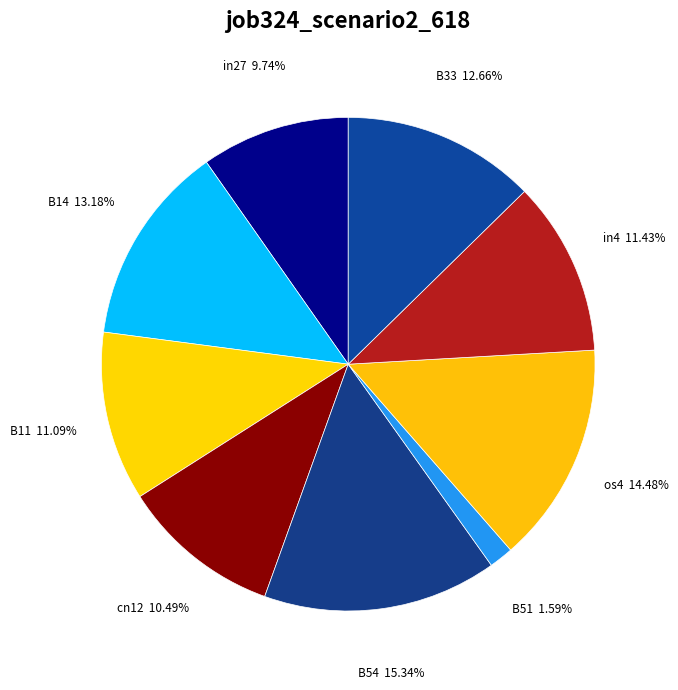

To the nearest percent, what is the difference between the largest and smallest slice percentages?

14%